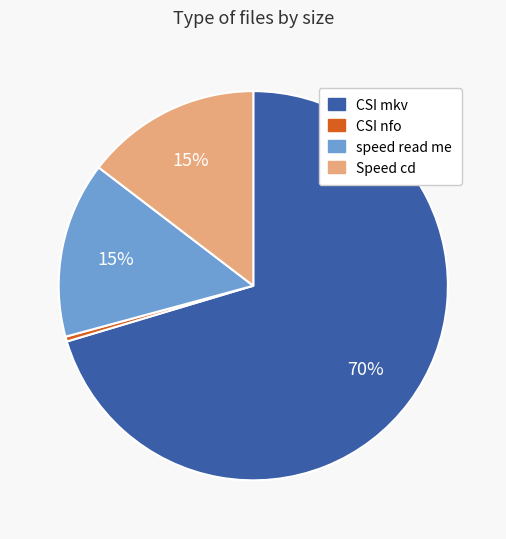

To the nearest percent, what portion does CSI mkv represent?

70%